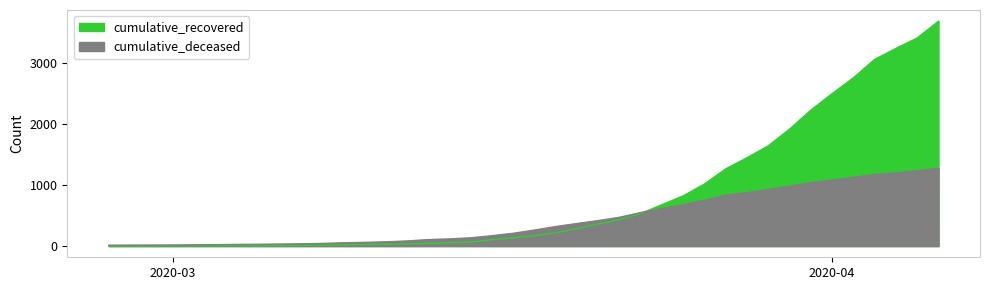

The value of cumulative_recovered at 2020-03-15 is 66. True or false?

True